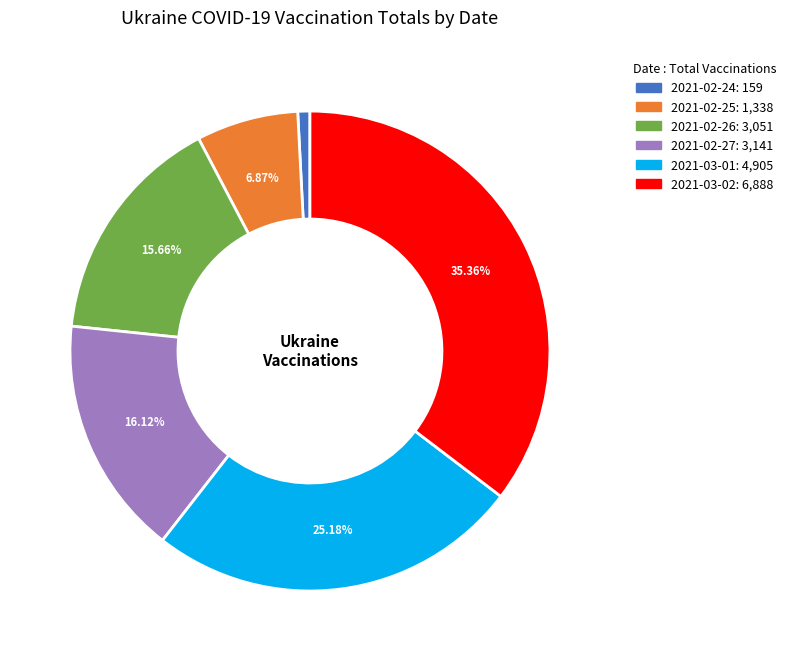

To the nearest percent, what is the difference between the 2021-02-26 and 2021-02-25 slice percentages?

9%